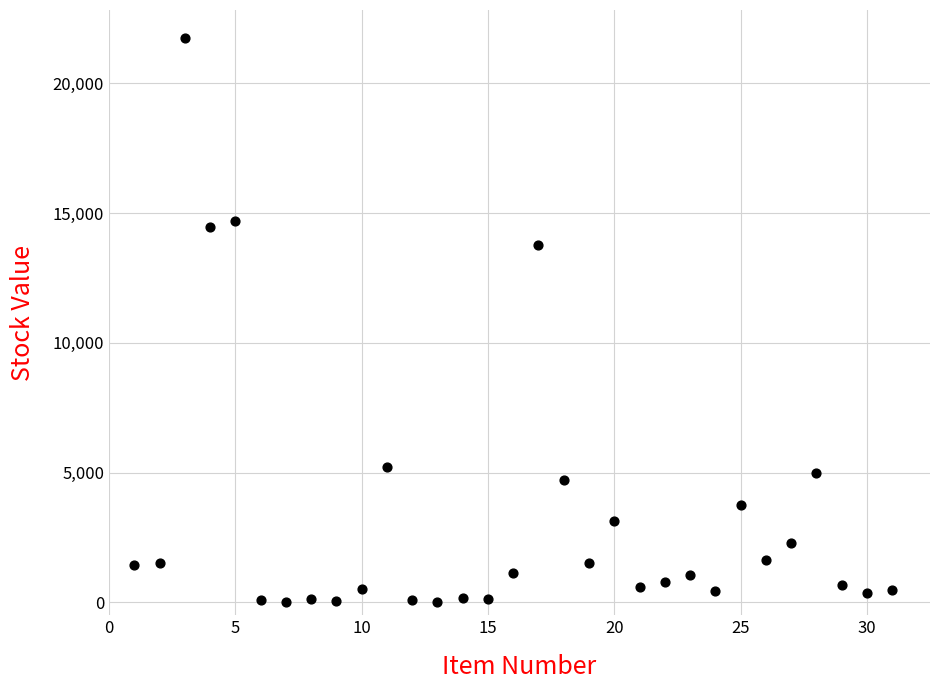

What is the range of X values (max minus min)?

30.0